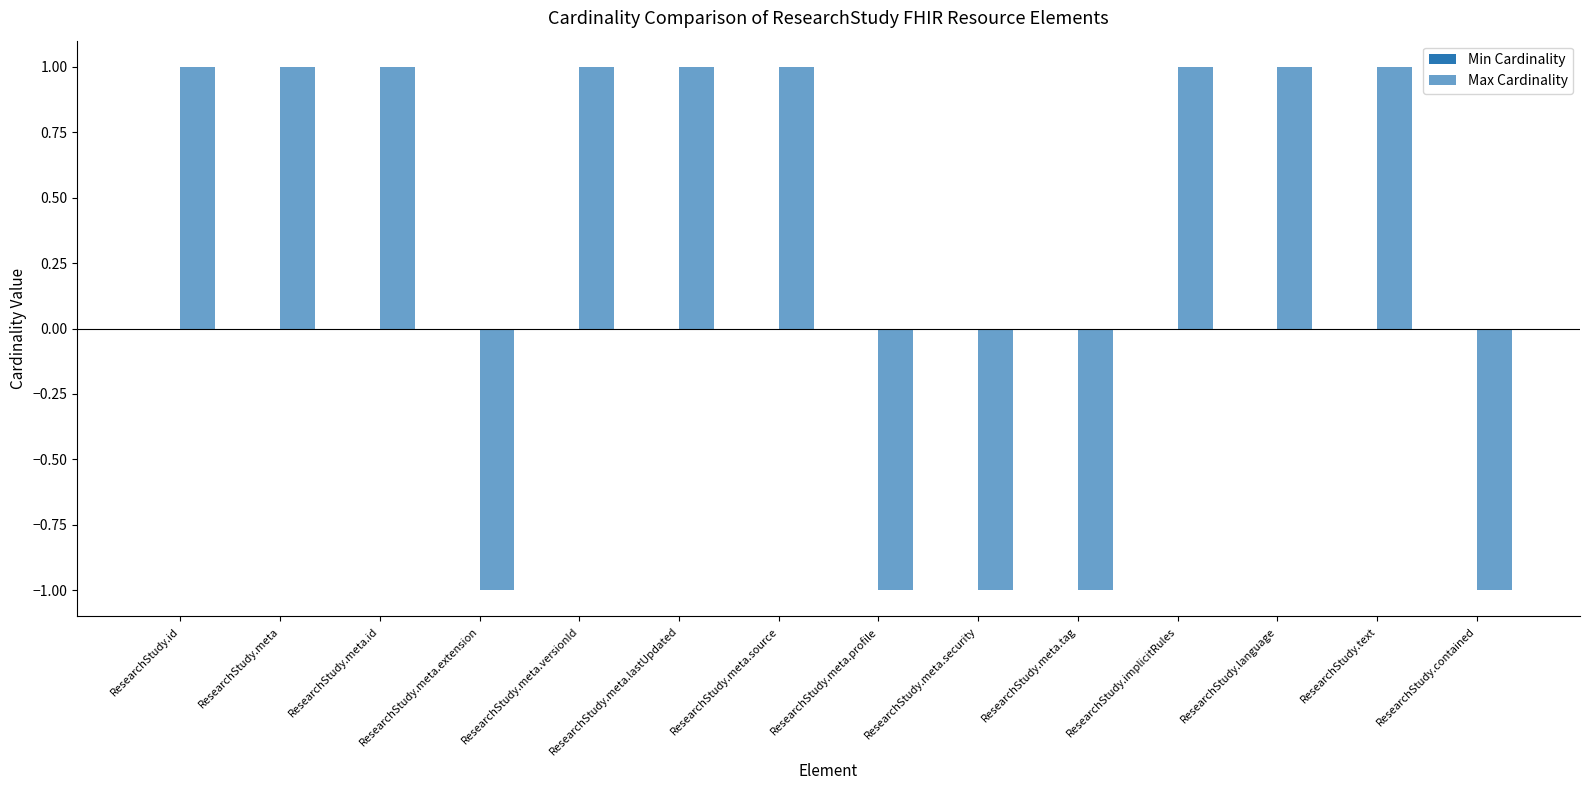

How many categories are shown in the chart?

14